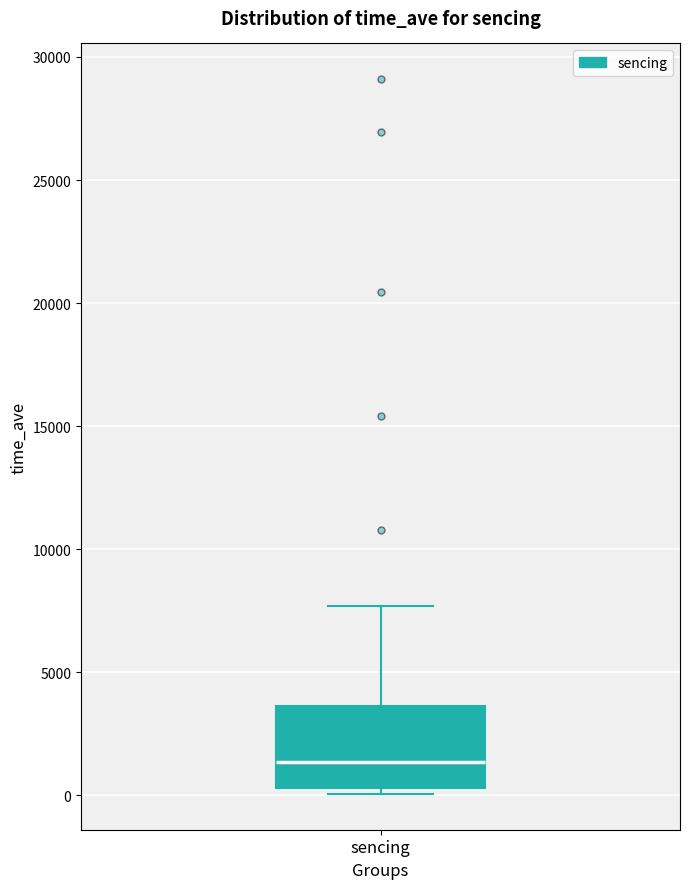

Where does the median line of the box for sencing sit on the y-axis? The values are not printed on the chart, so give them approximately, as read against the axis.

1500